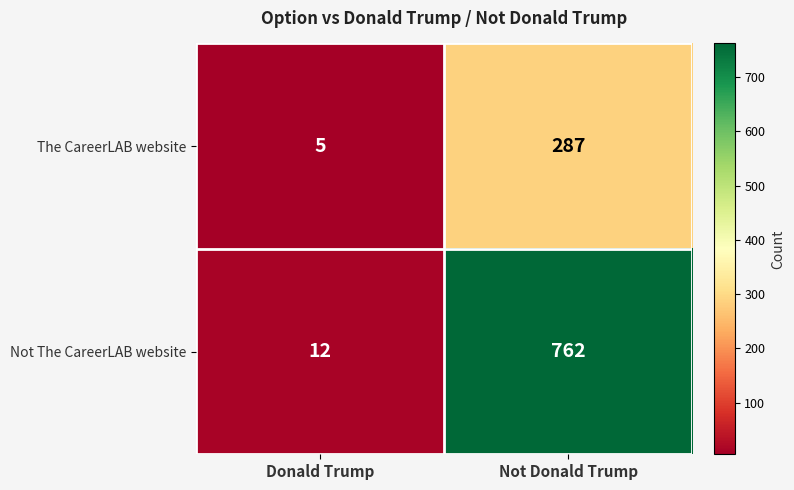

What is the maximum value for Not The CareerLAB website?

762